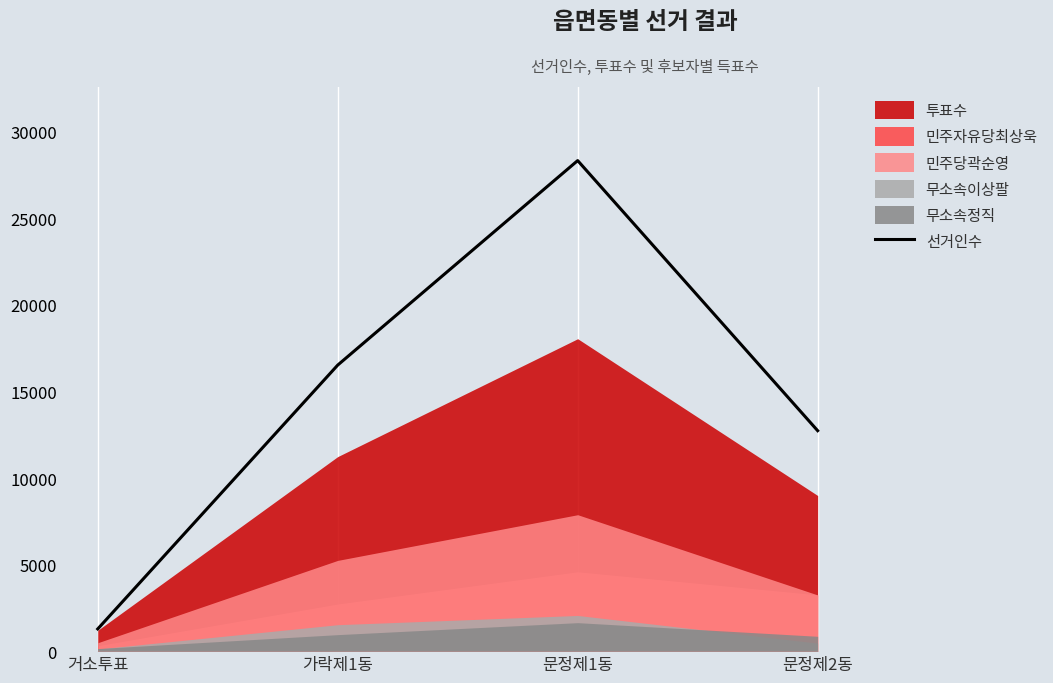

At which label does the data first exceed 16521?

문정제1동